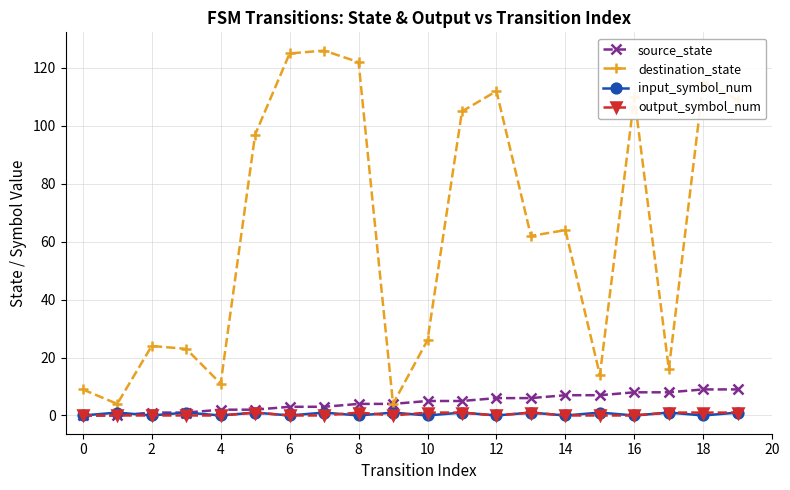

Which series has the widest spread of values?

destination_state